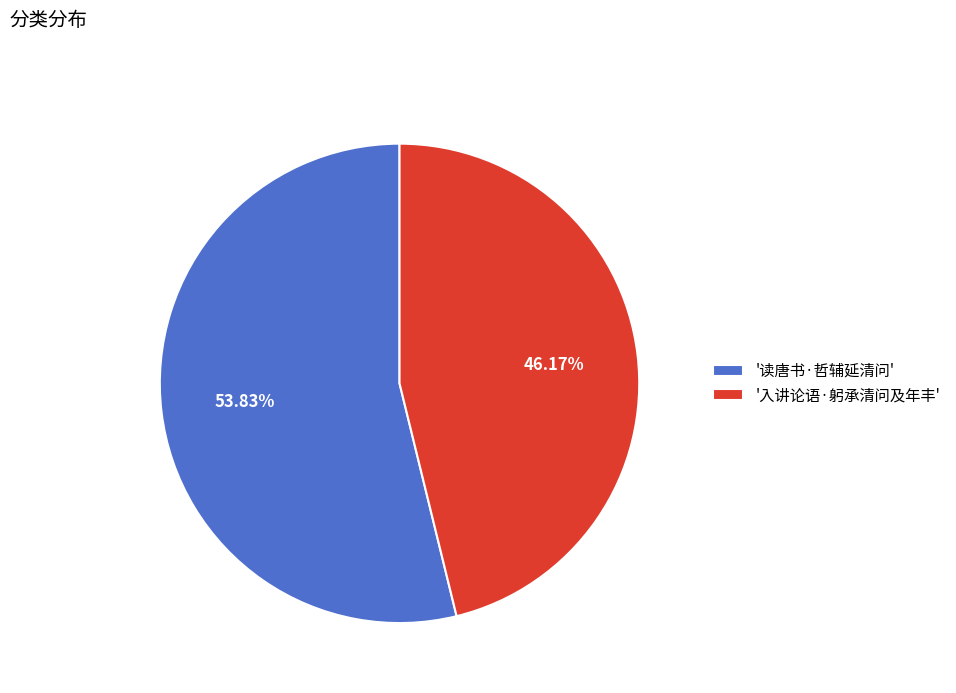

Approximately how many times larger is the value at '入讲论语·躬承清问及年丰' compared to '读唐书·哲辅延清问'?

0.9